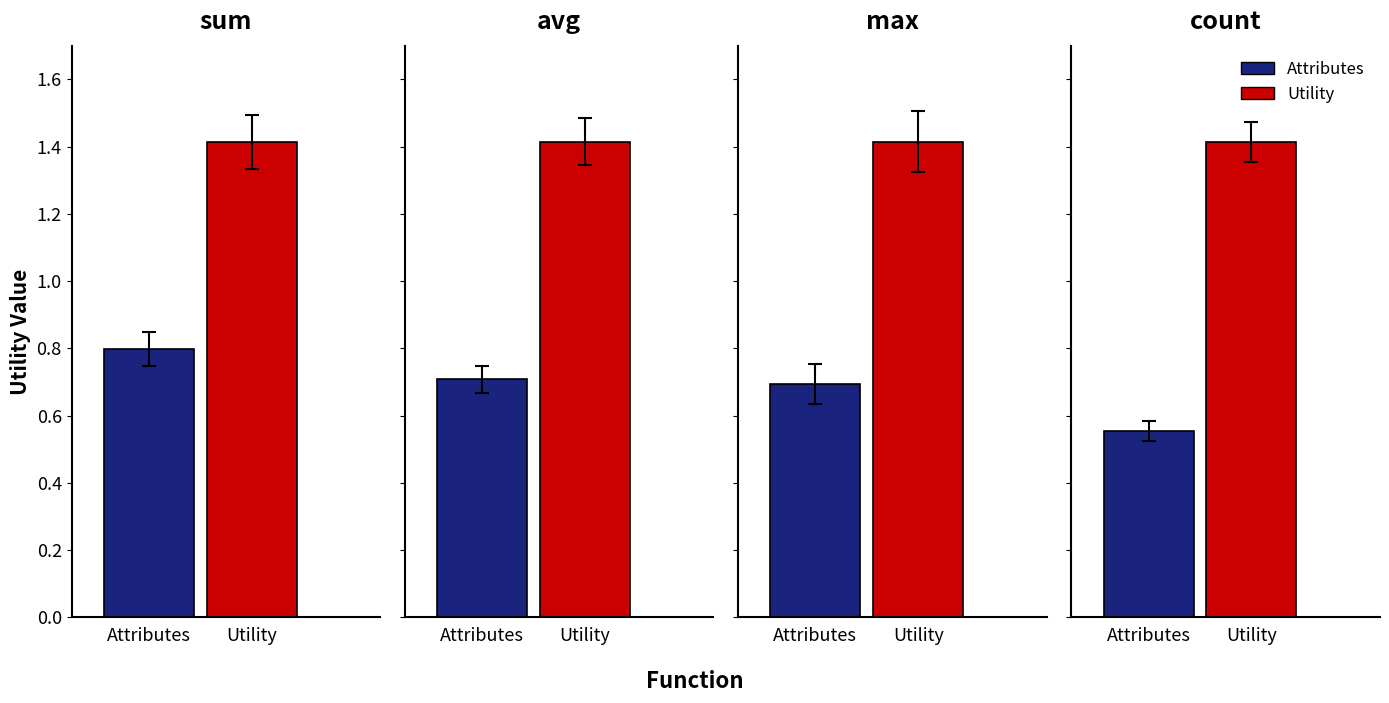

At which category is the sum across all series the highest?

sum